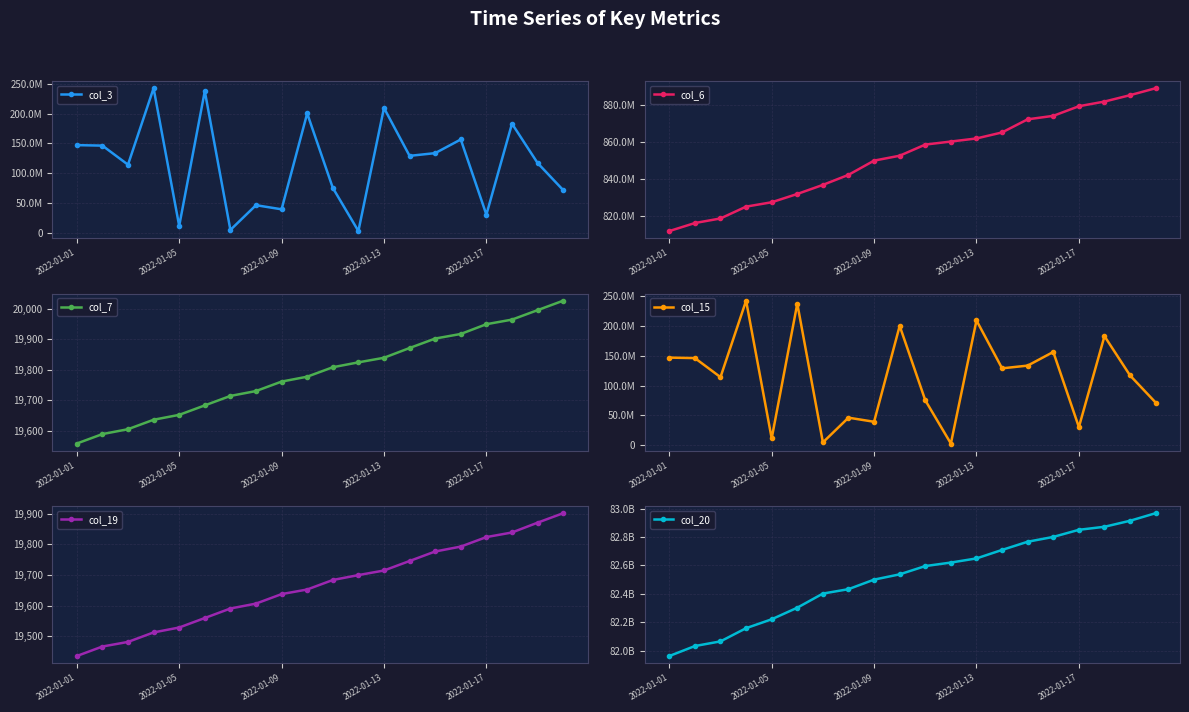

What is the average value of the col_19 series?

19666